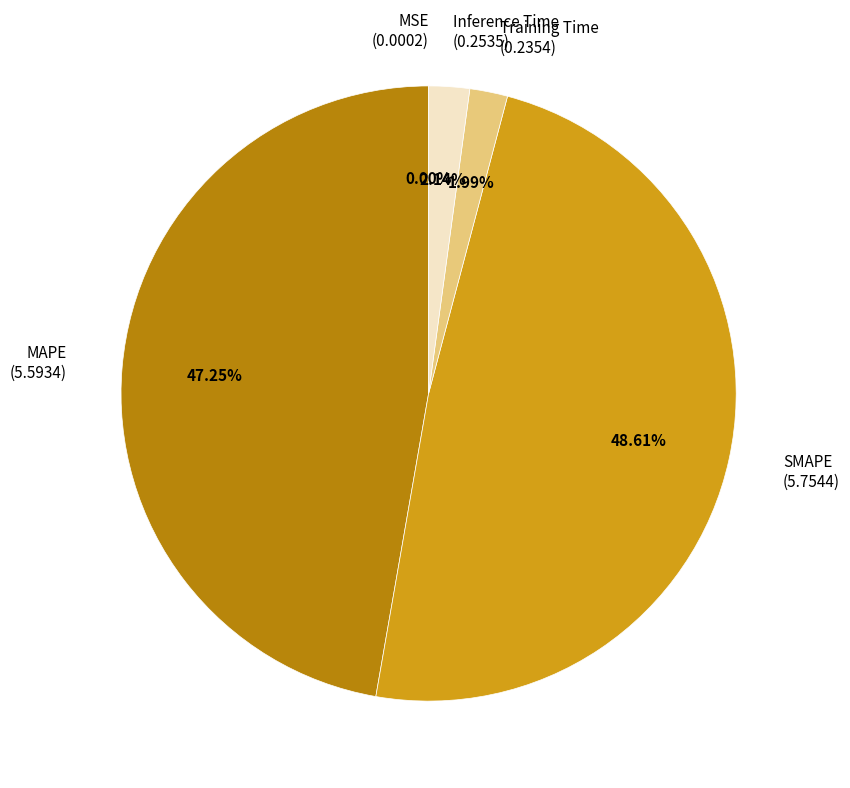

Which has a higher value, Inference Time (0.2535) or SMAPE (5.7544)?

SMAPE (5.7544)